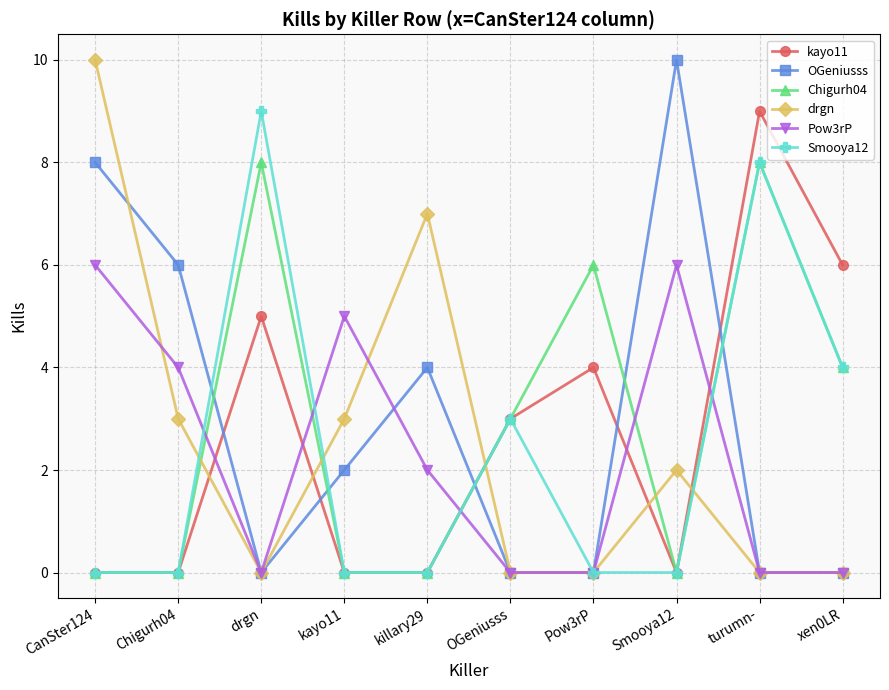

Which category has the highest value in the Smooya12 series?

drgn